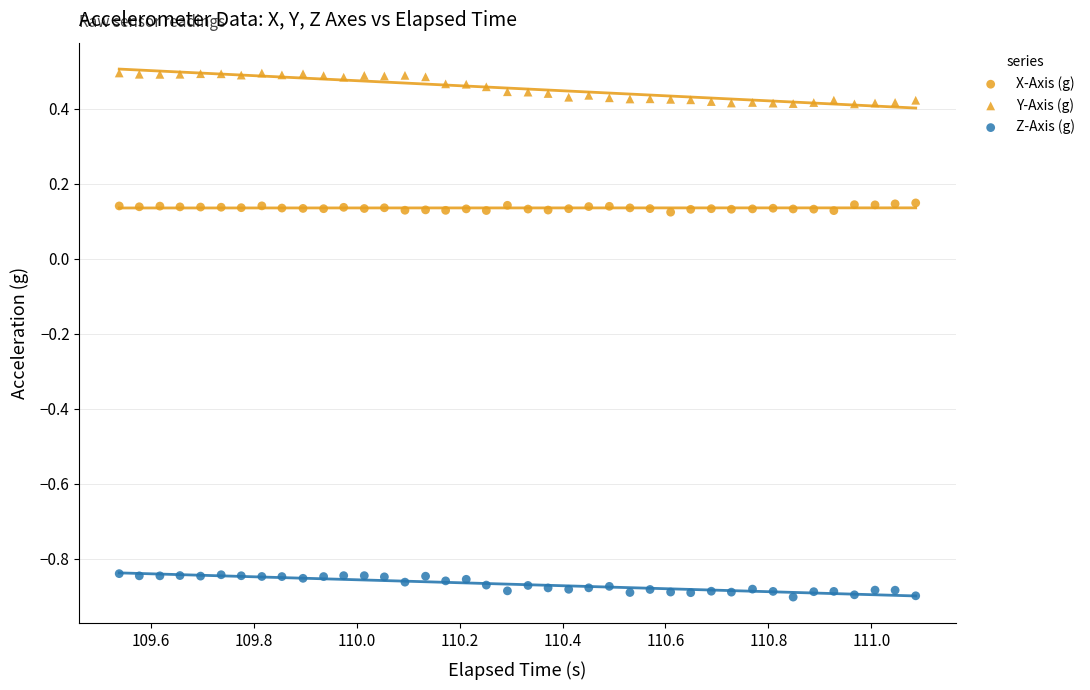

How many data points are displayed?

120